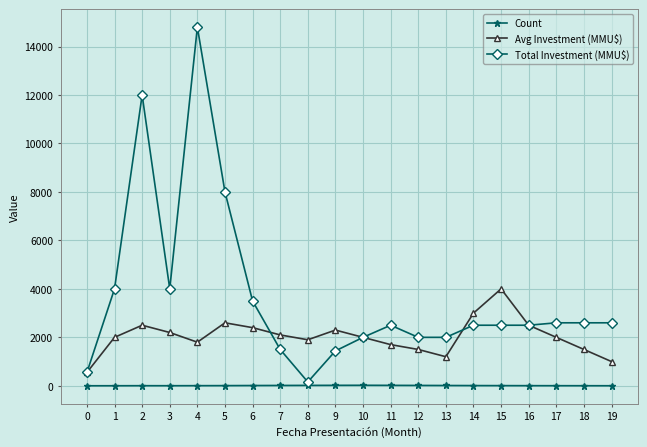

Rank the series at 3 from lowest to highest value.

Count, Avg Investment (MMU$), Total Investment (MMU$)